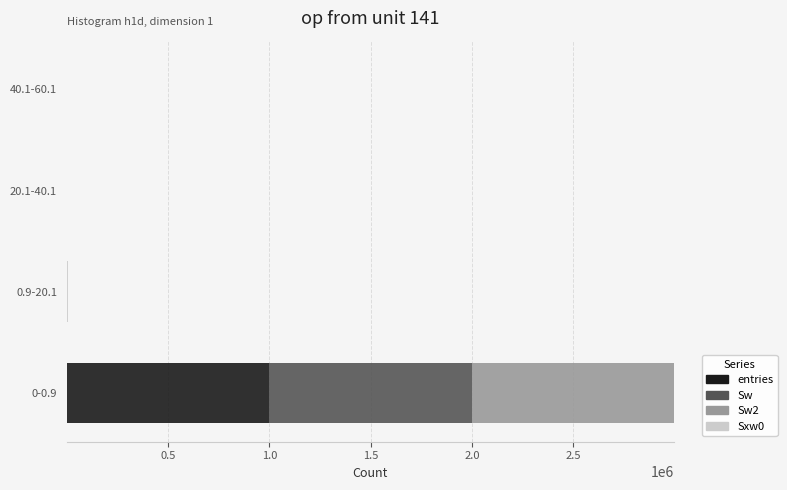

What is the highest value of the entries series?

999138